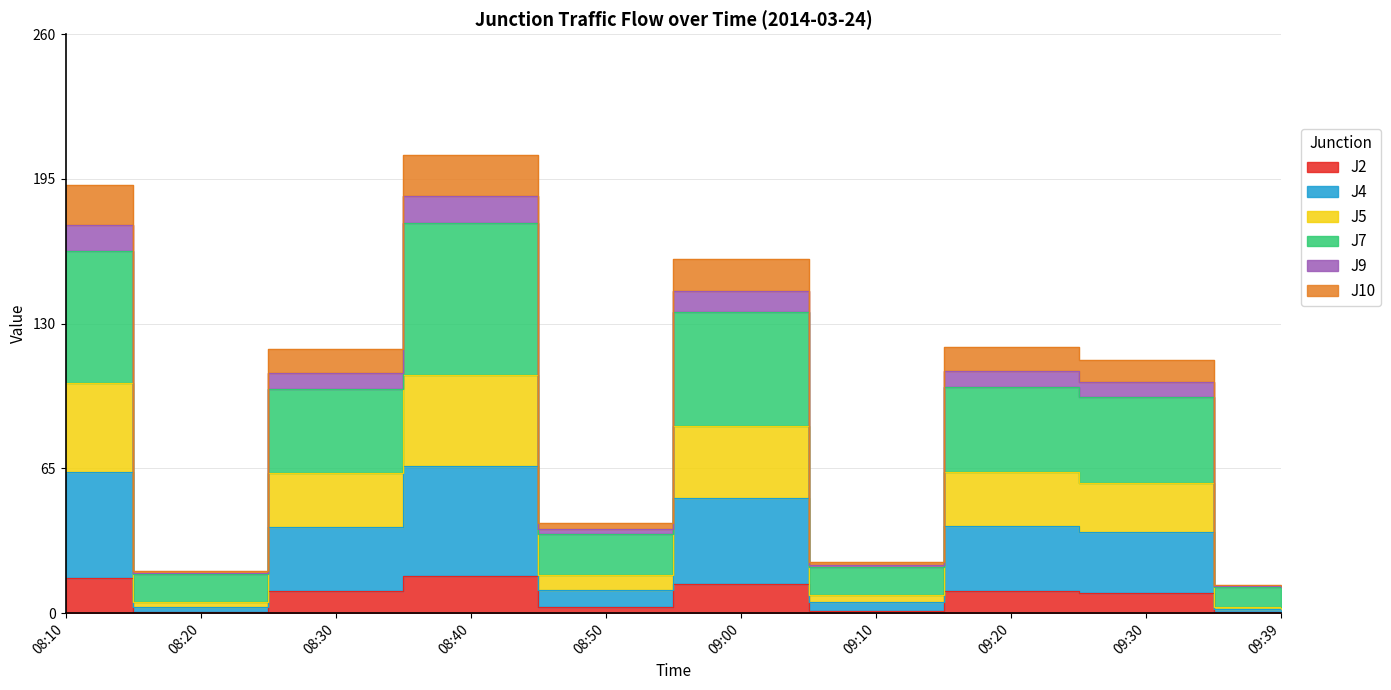

At which label does J10 first exceed 107?

08:10